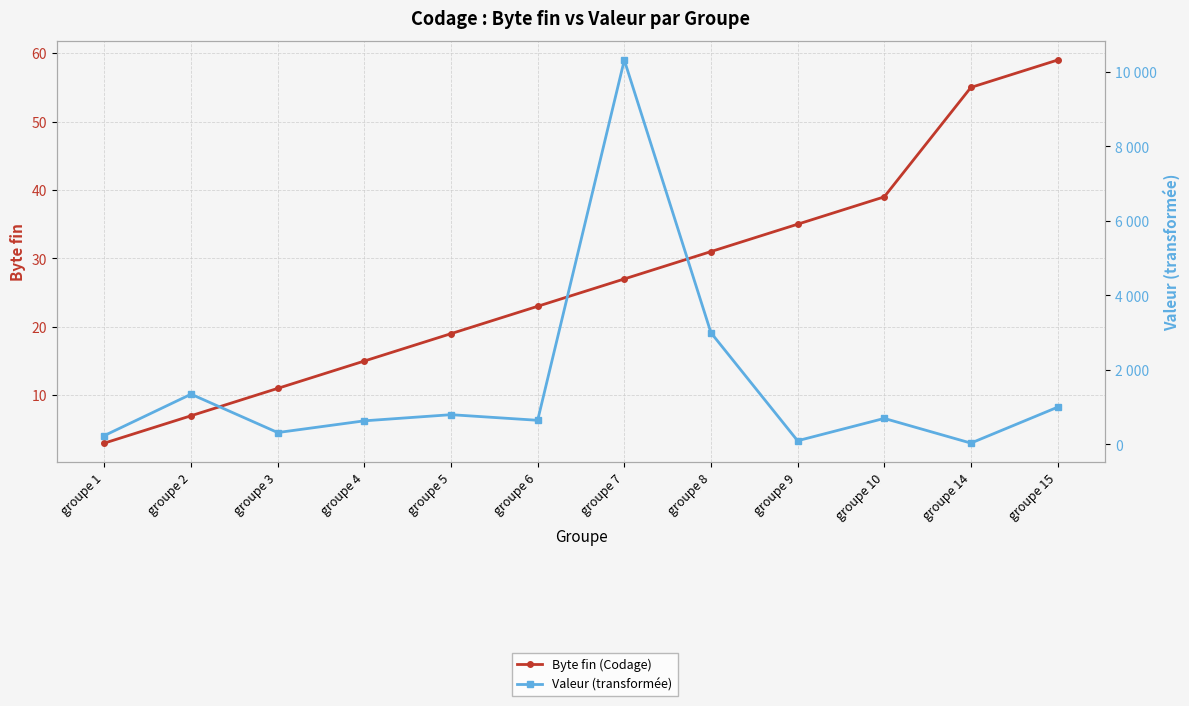

What is the maximum value shown in the chart?

10320